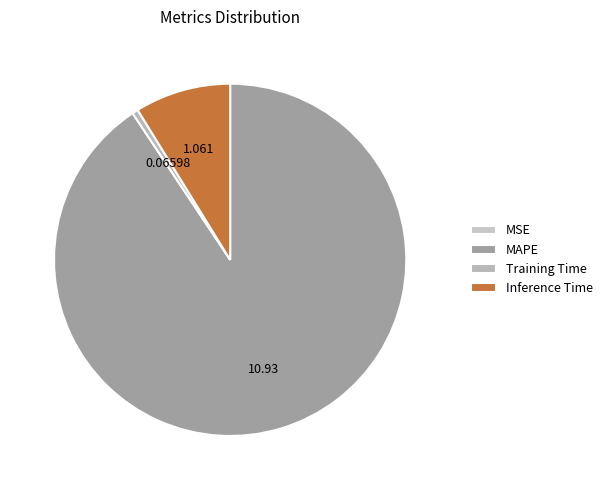

Between MSE and MAPE, which is larger?

MAPE